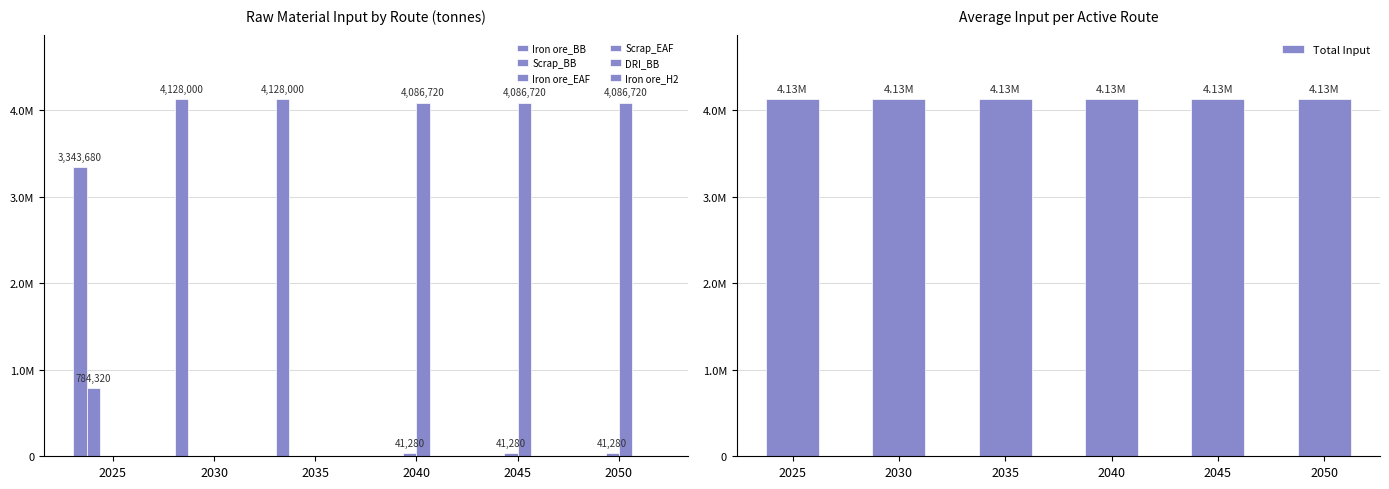

Between 2045 and 2040, which is larger?

2045